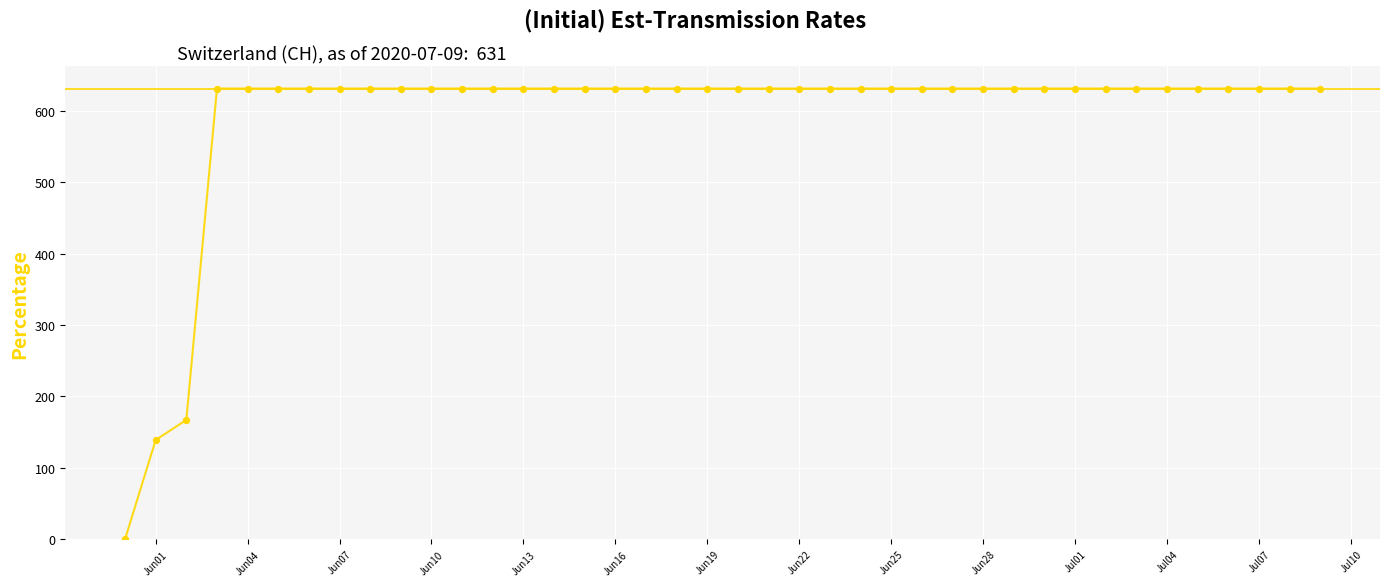

What is the difference between the maximum and minimum values?

631